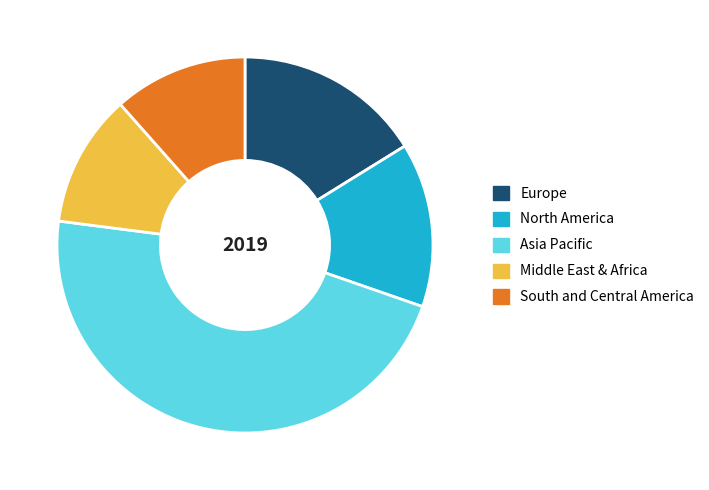

How many segments does this pie chart have?

5